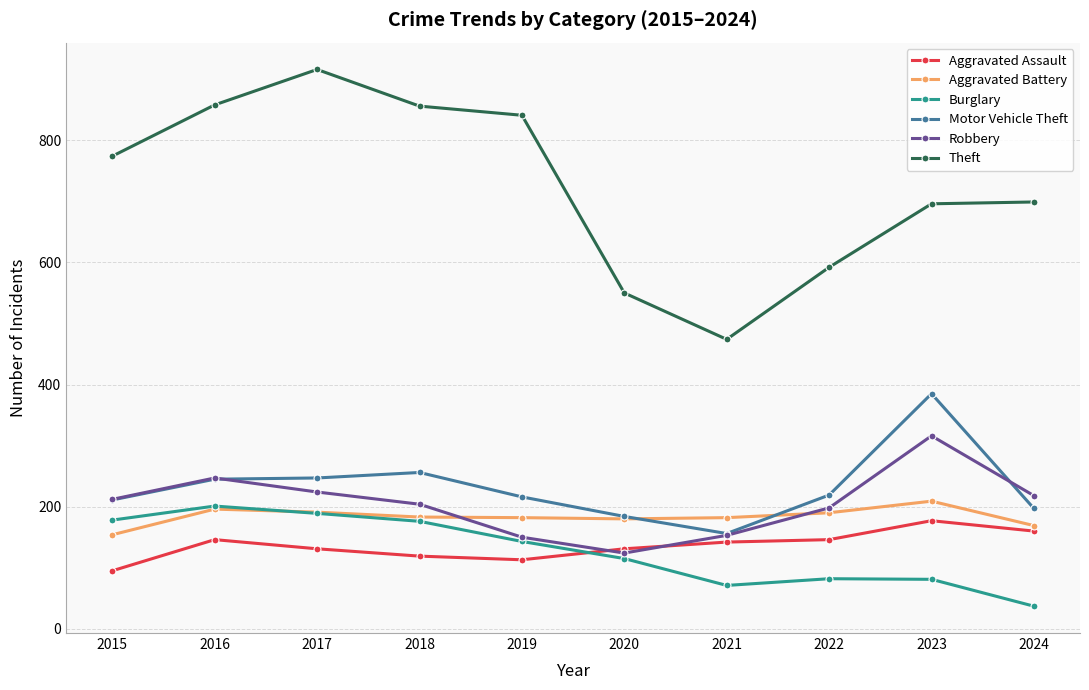

What is the greatest value displayed?

916